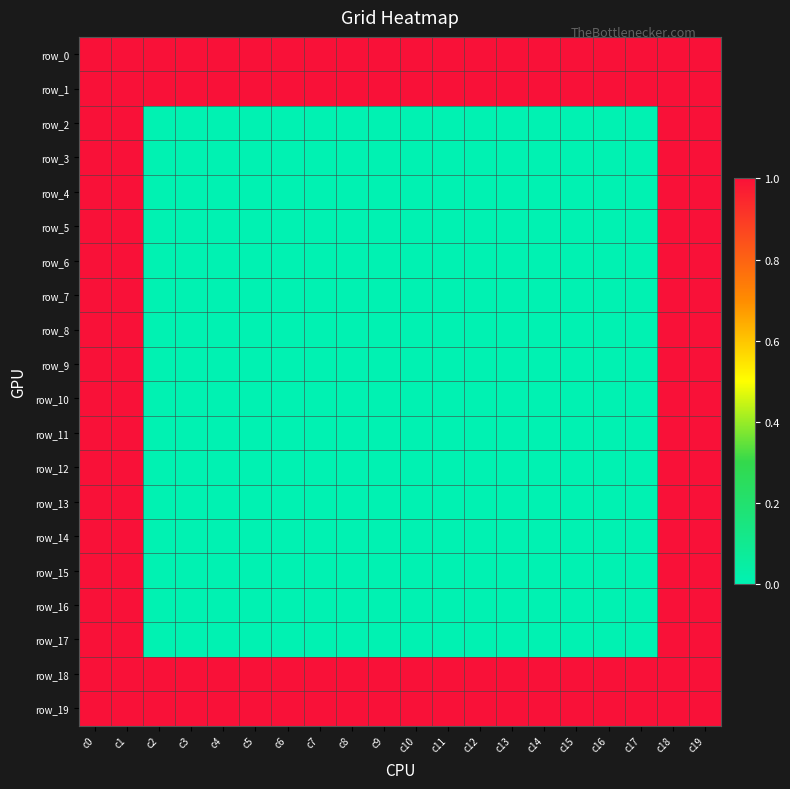

List the series in order of their peak value, highest first.

row_0, row_1, row_2, row_3, row_4, row_5, row_6, row_7, row_8, row_9, row_10, row_11, row_12, row_13, row_14, row_15, row_16, row_17, row_18, row_19